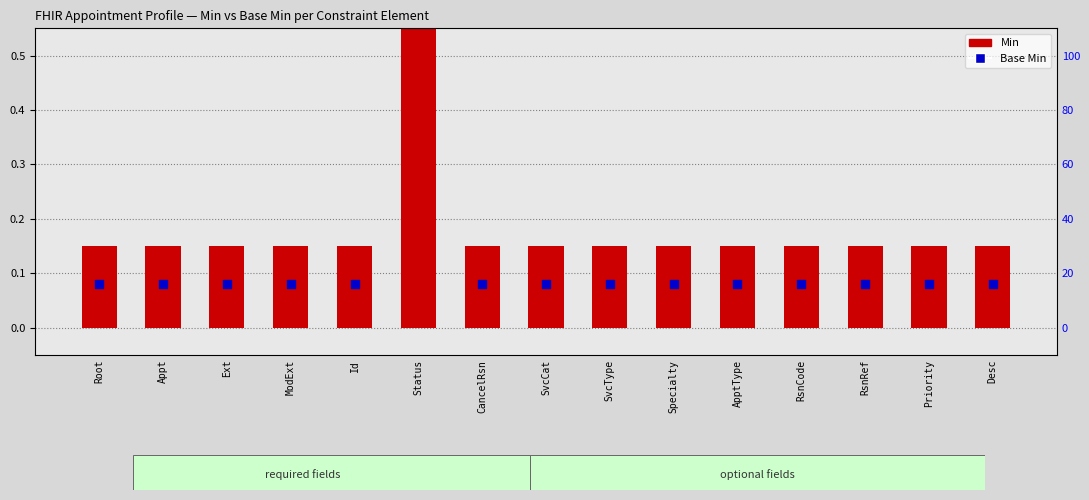

Which series reaches the maximum Y coordinate?

Min